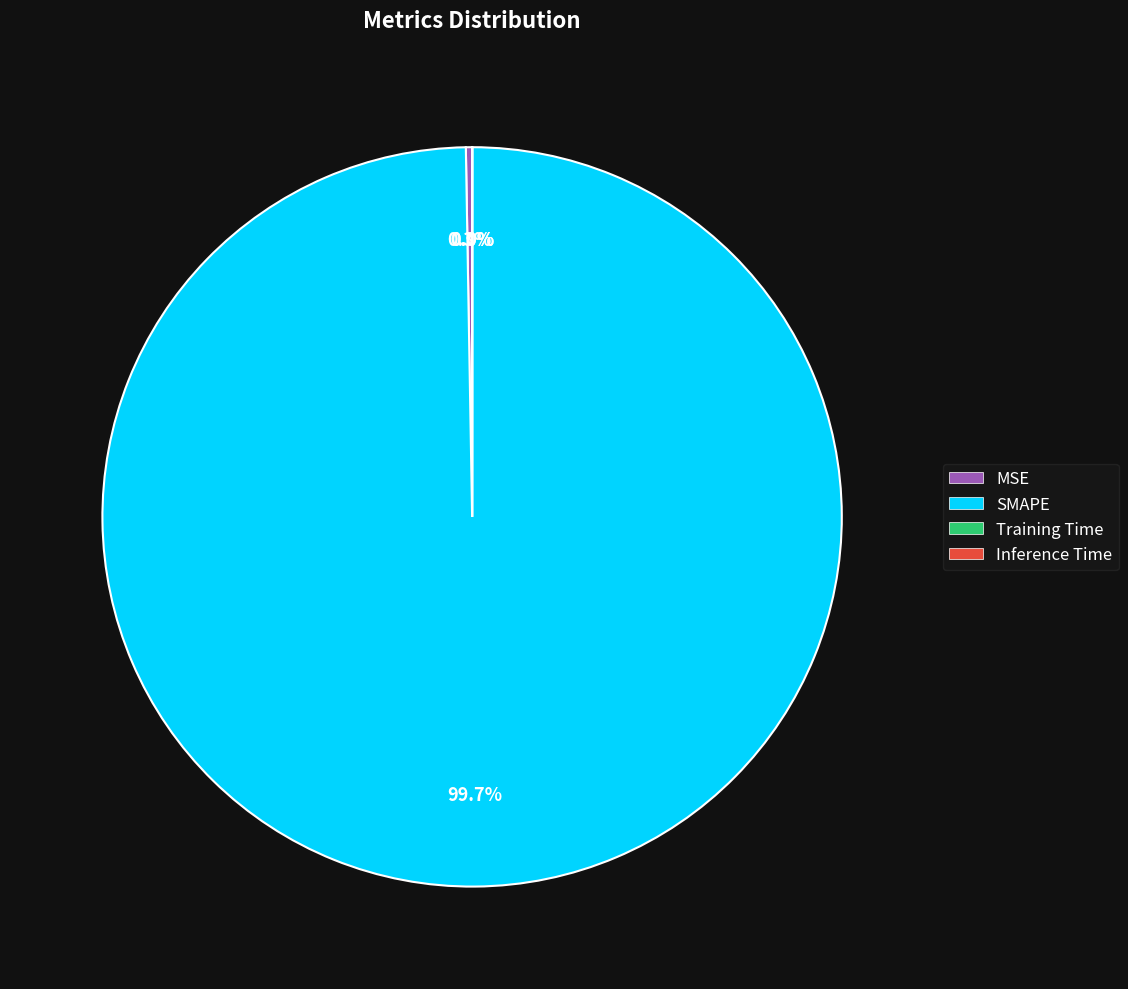

What is the largest slice in the pie chart?

SMAPE